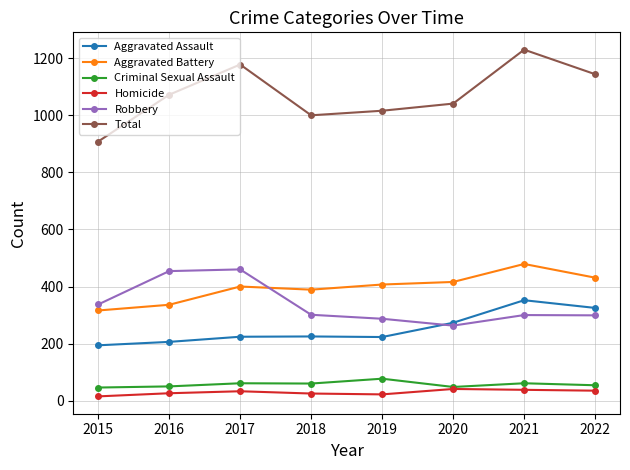

In Total, how many points are lower than both neighbors (excluding endpoints)?

1